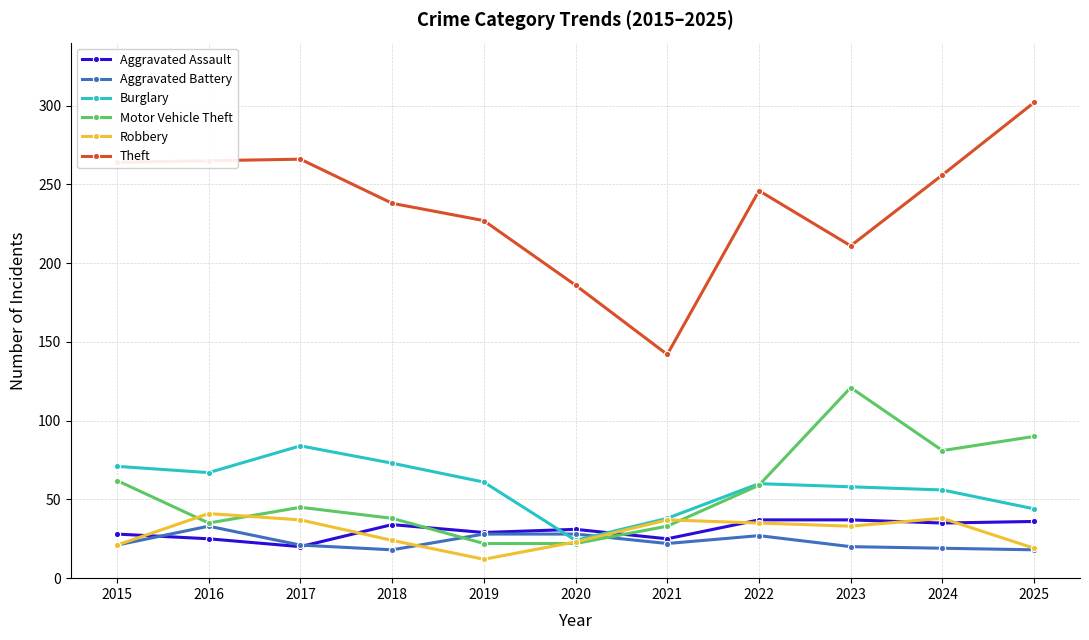

What value does the Burglary series have at 2019, to the nearest 5?

60